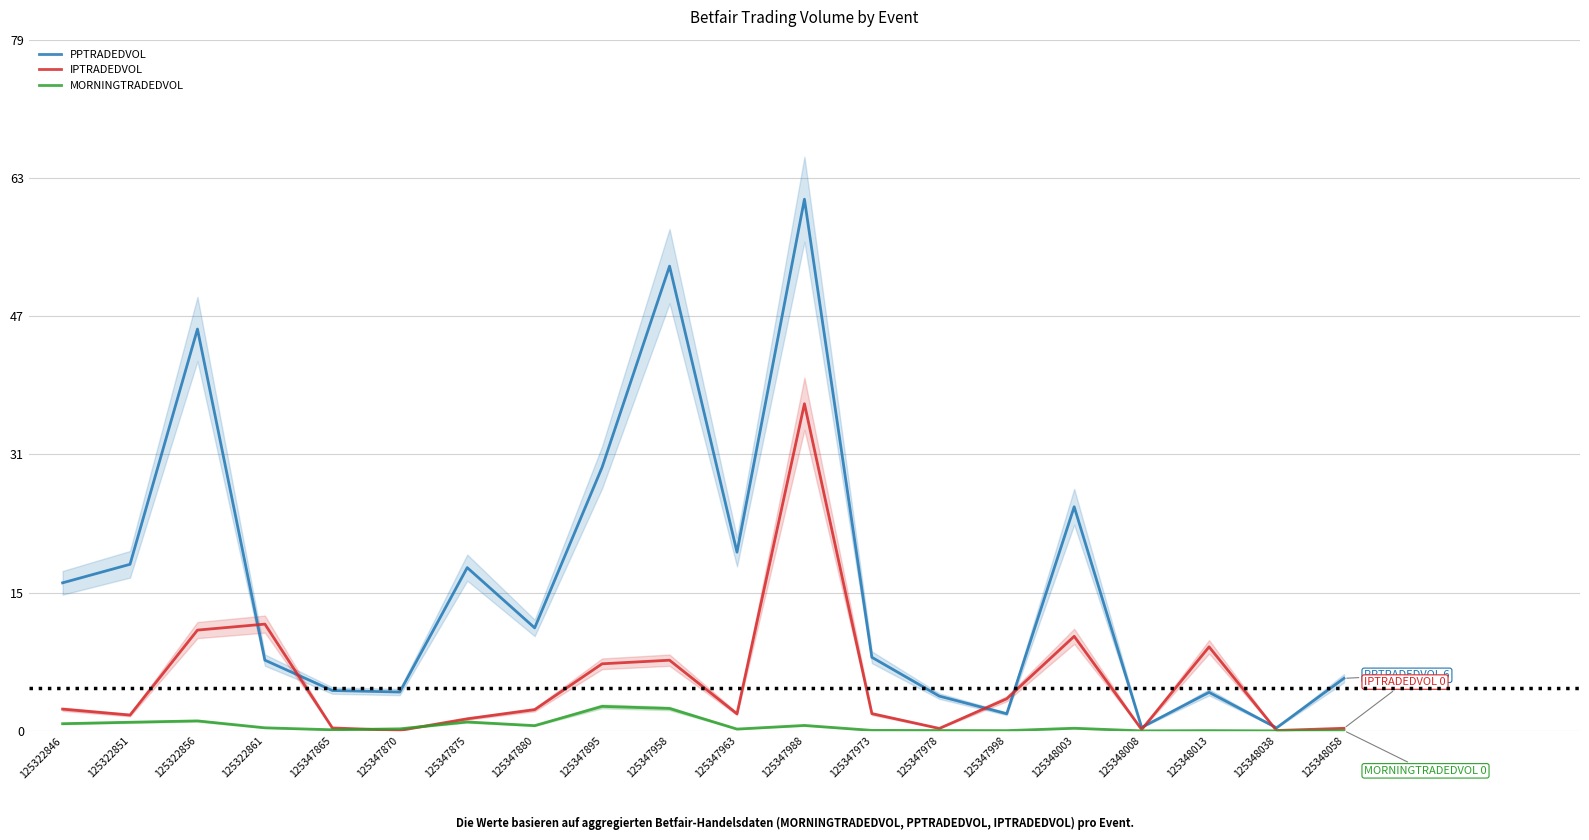

The PPTRADEDVOL series shows 4.6 at 125347880. True or false?

False